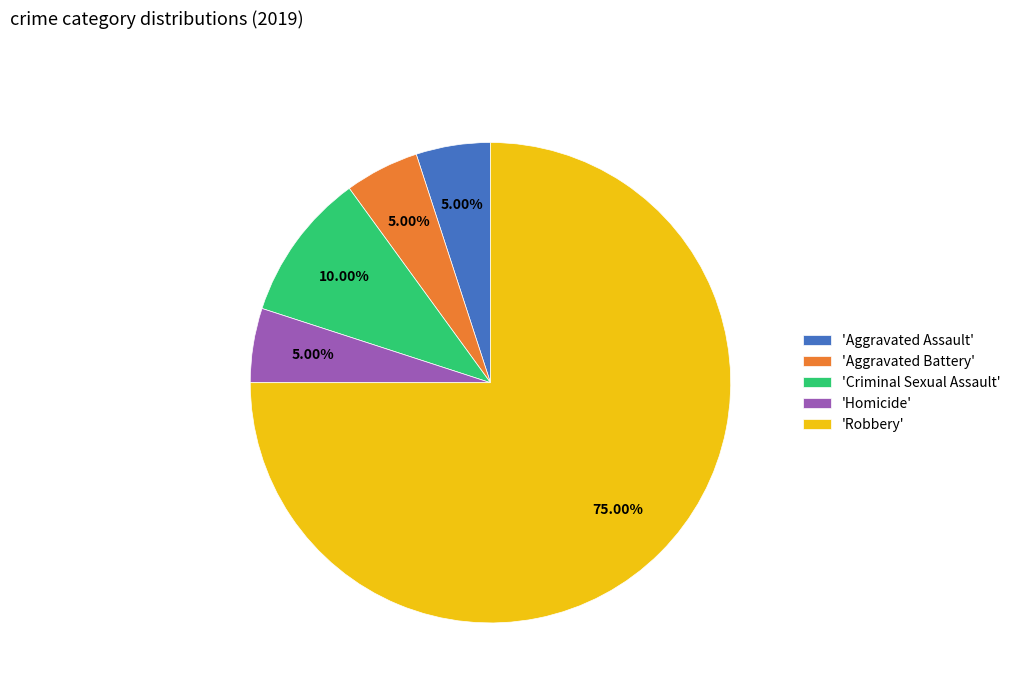

Is 'Homicide' the majority of the pie?

No